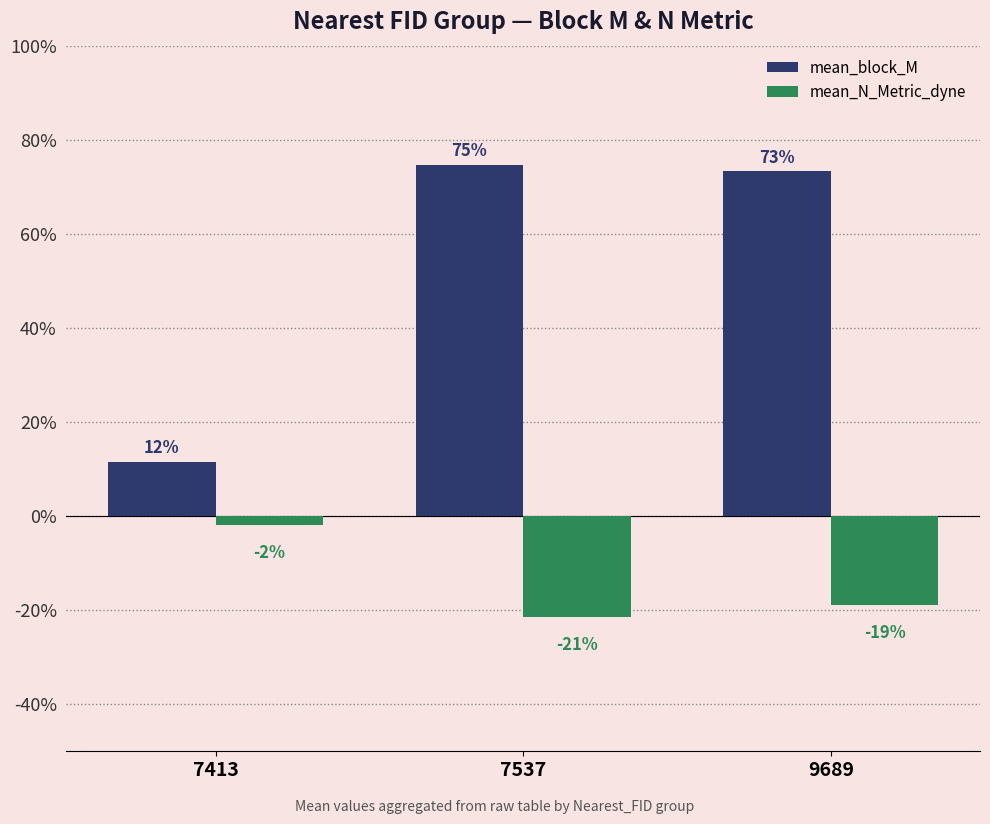

Does the chart contain stacked bars?

No